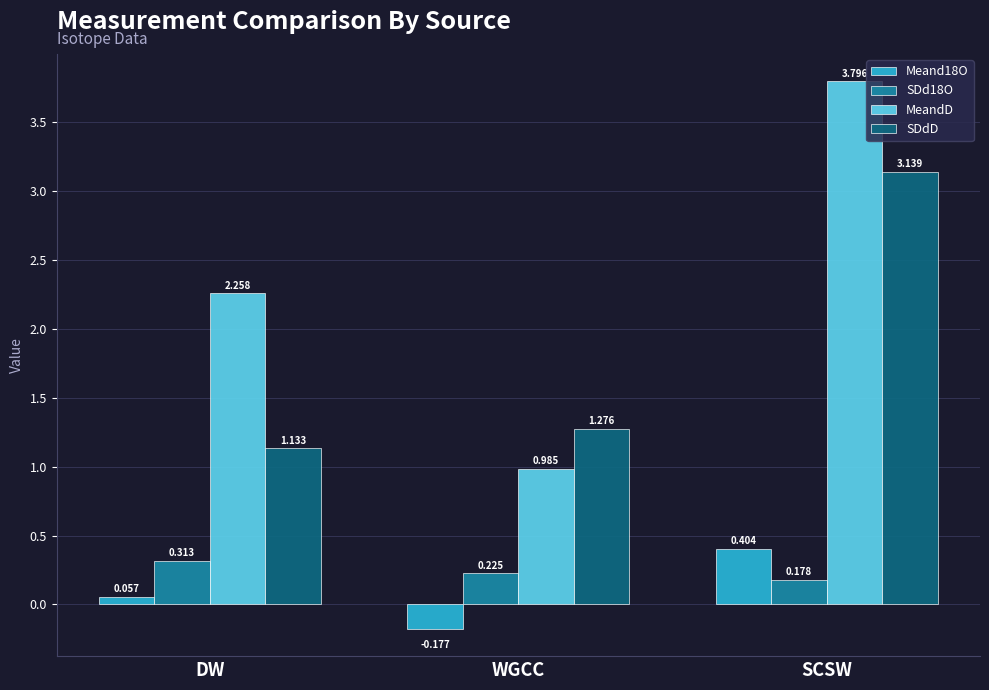

What are all the series names shown in the legend?

Meand18O, SDd18O, MeandD, SDdD